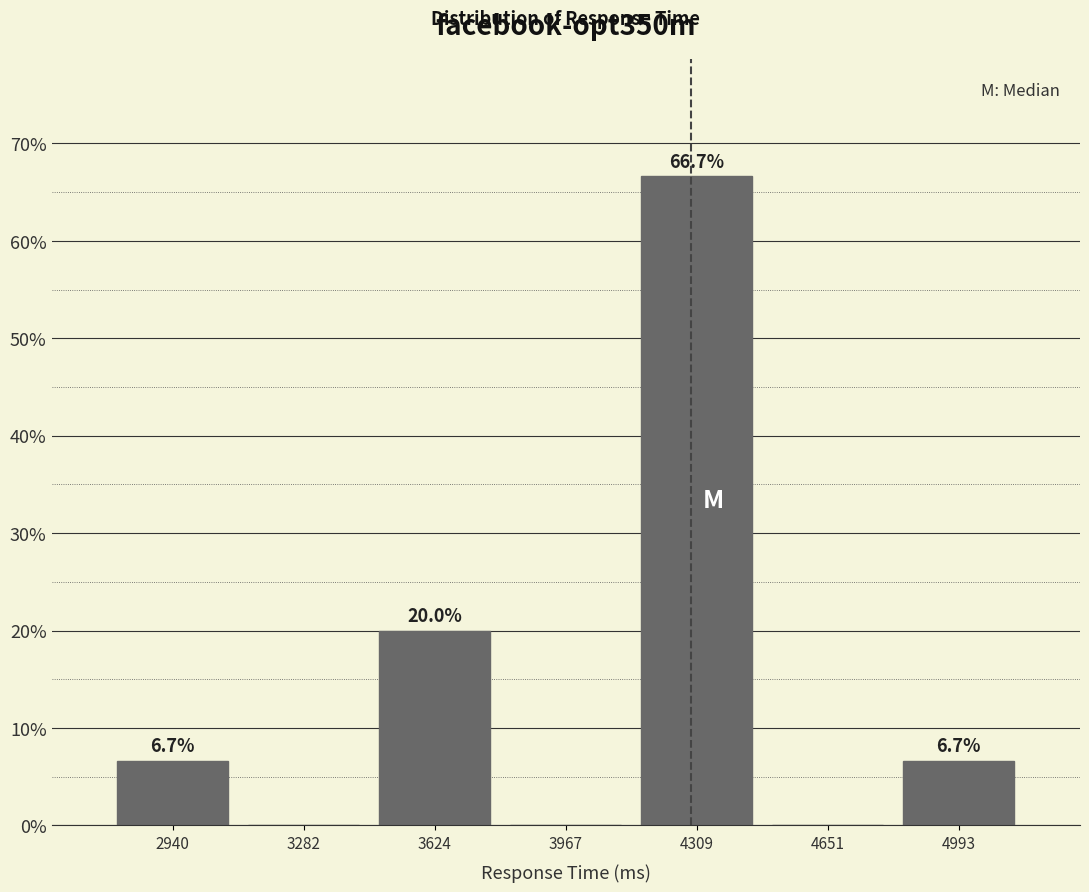

Which range on the x-axis has the tallest bar?

4150 to 4500